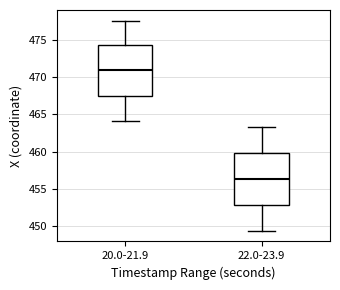

Where is the lower edge of the box for 22.0-23.9 on the y-axis? The values are not printed on the chart, so give them approximately, as read against the axis.

453.0